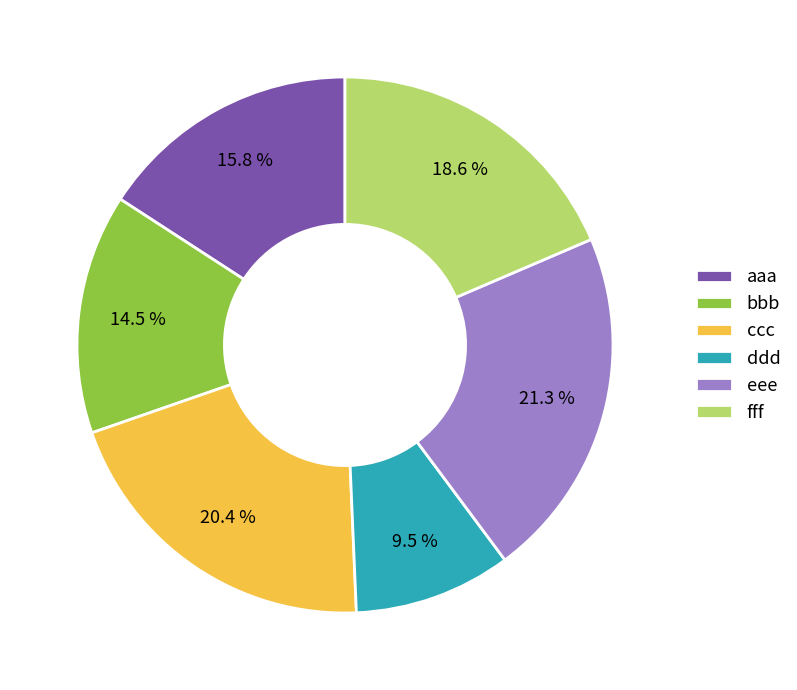

What is the ratio of the value at bbb to the value at ccc?

0.7